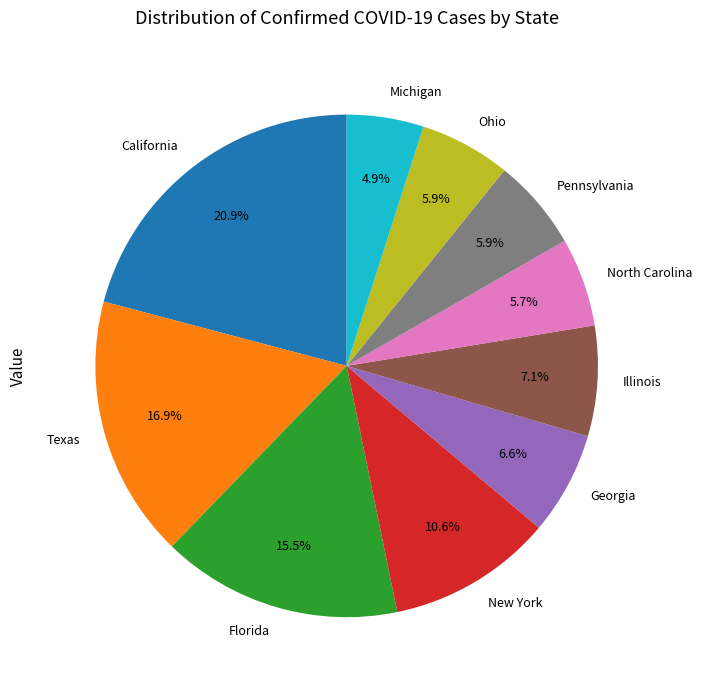

Between Florida and Illinois, which is larger?

Florida